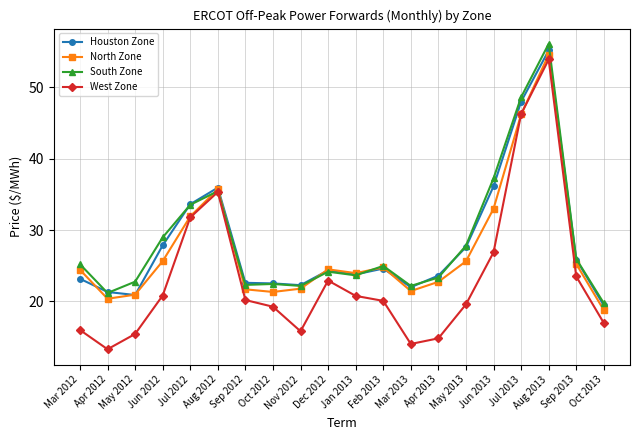

What value does the West Zone series have at Sep 2012?

20.2